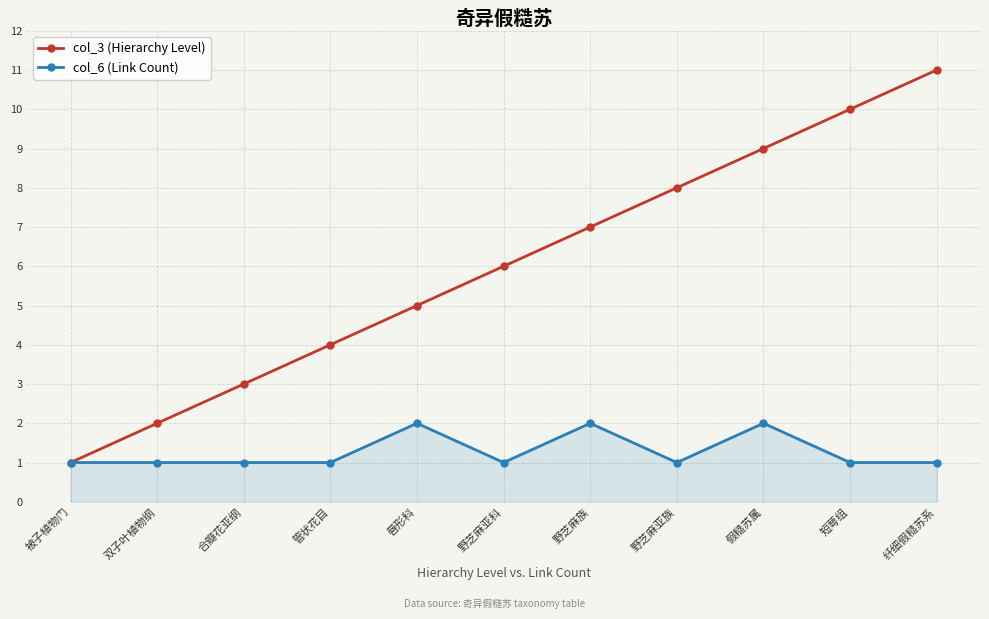

True or false: col_3 (Hierarchy Level) has a value of 8 at 野芝麻亚科.

False